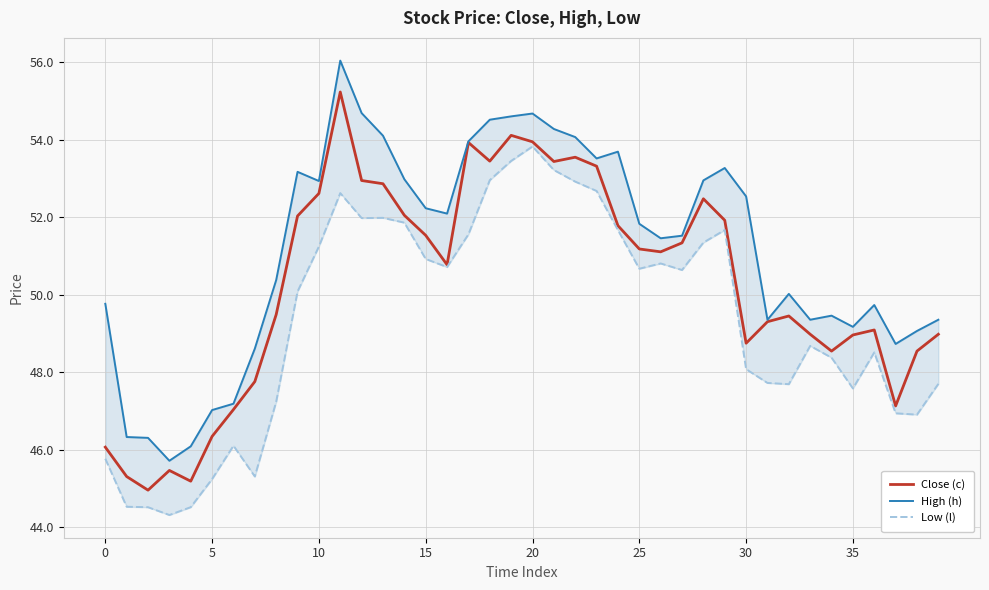

What is the approximate value of Low (l) at 22?

52.9